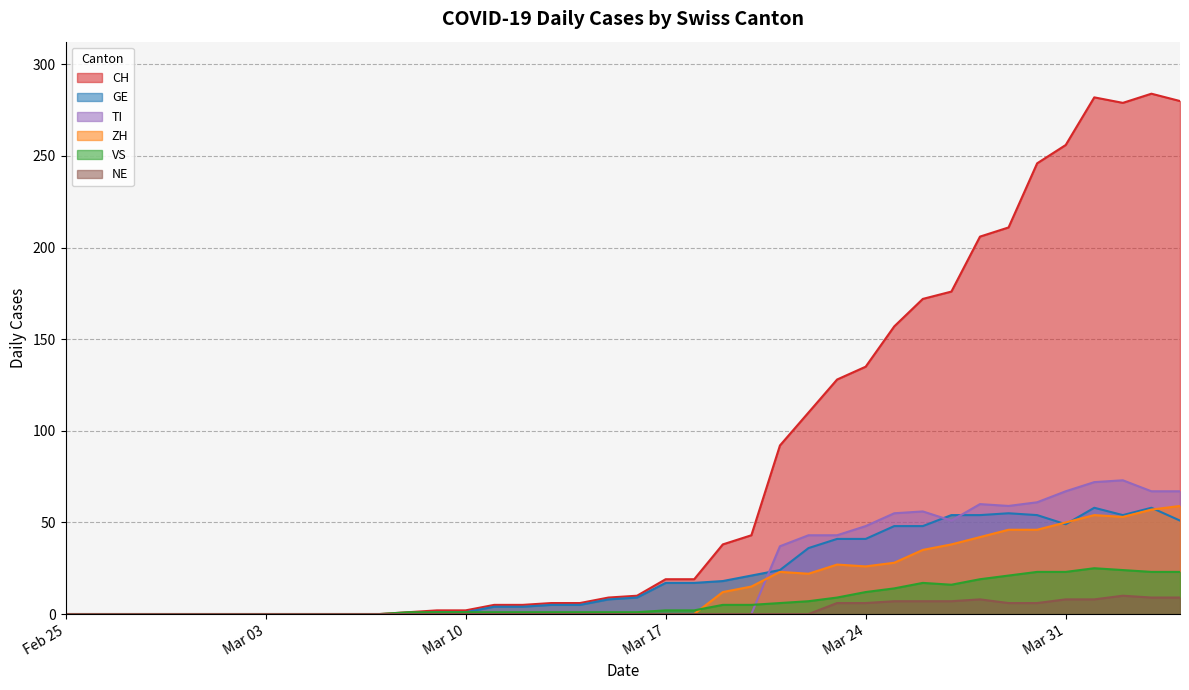

What is the maximum value shown in the chart?

284